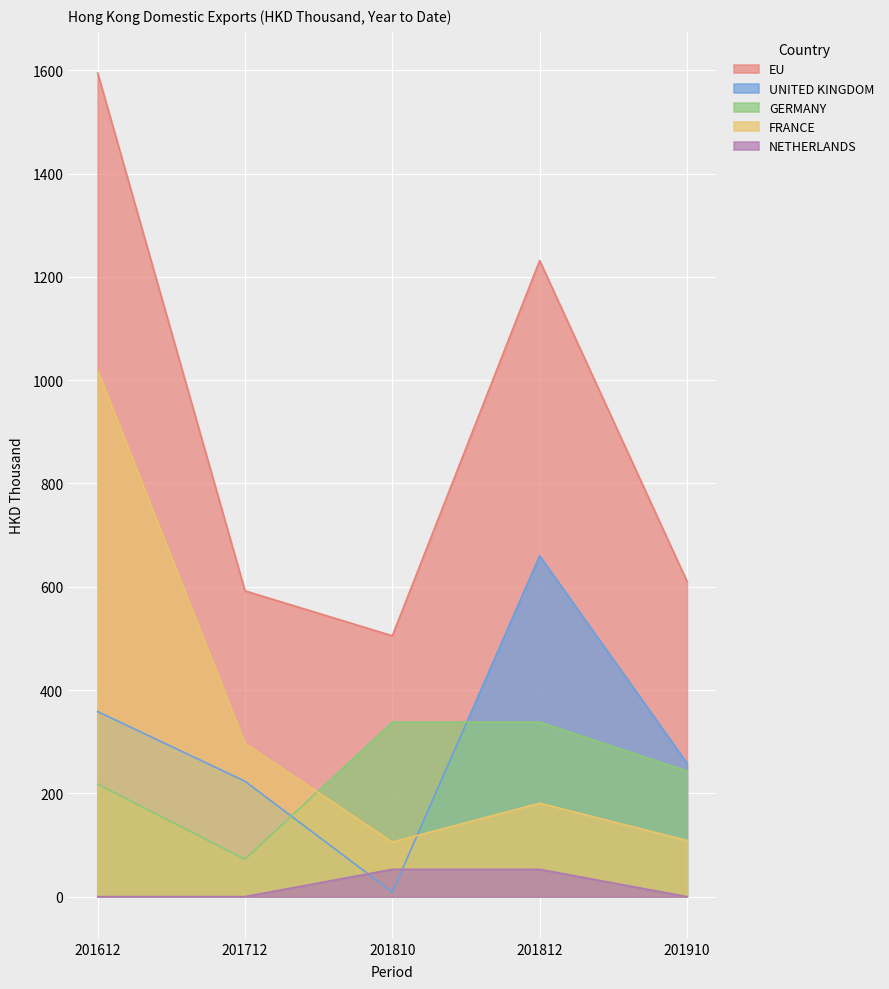

At 201712, list the series in order from largest to smallest.

EU, FRANCE, UNITED KINGDOM, GERMANY, NETHERLANDS